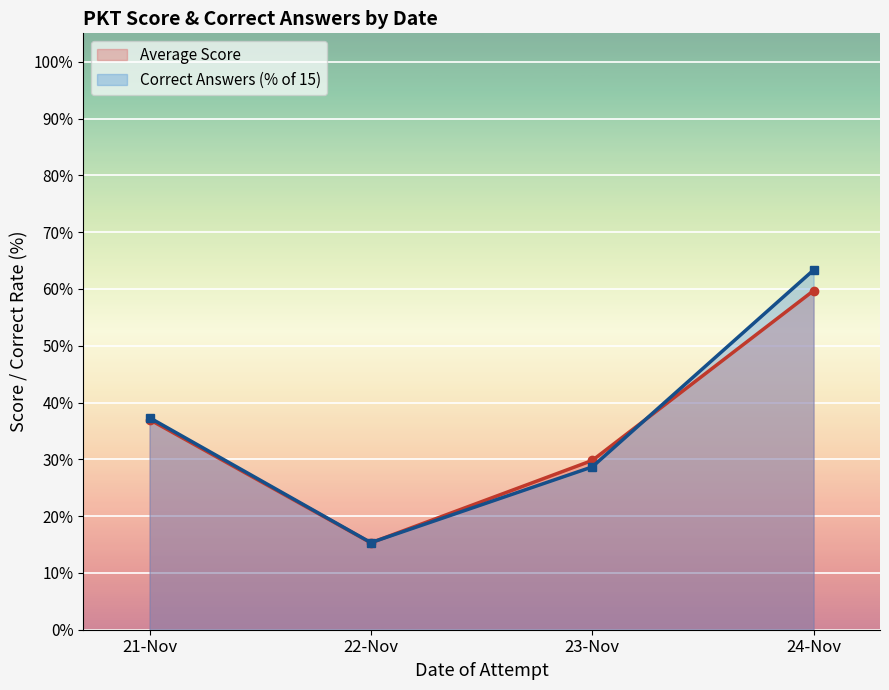

Rank the series by their average value, from lowest to highest.

Average Score, Correct Answers (% of 15)